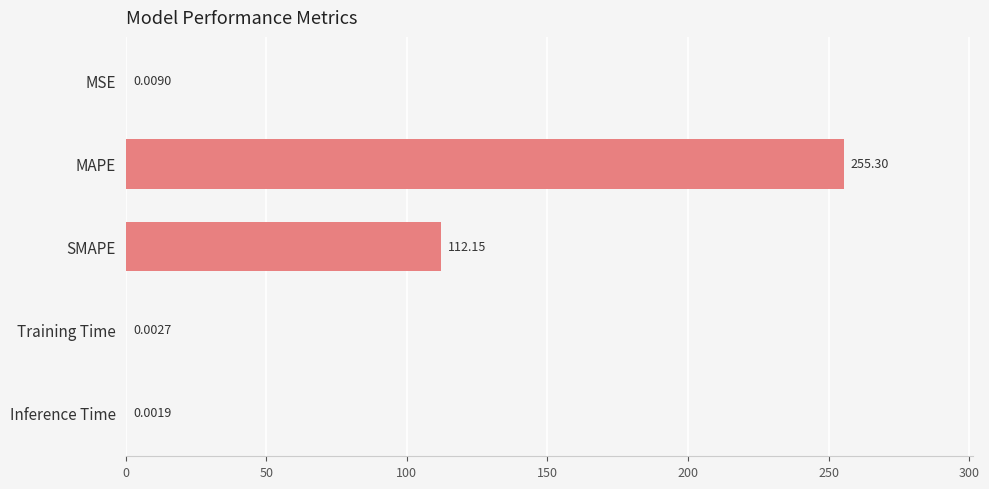

Count the number of categories in the chart.

5